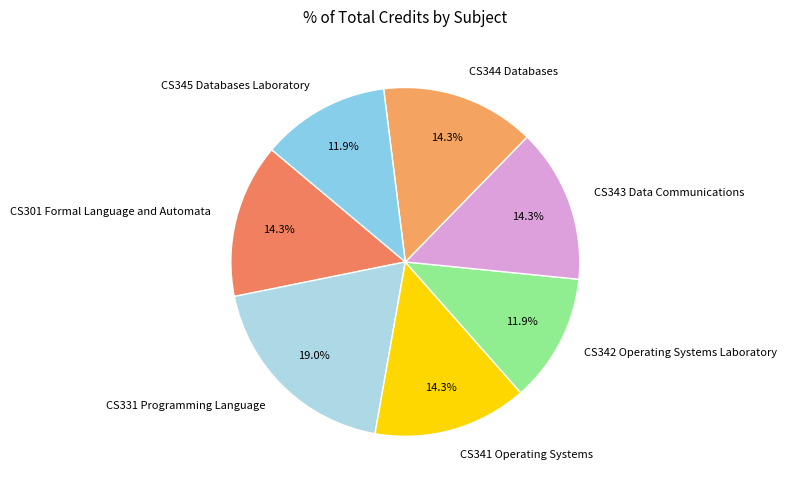

To the nearest percent, what is the average slice percentage?

14%